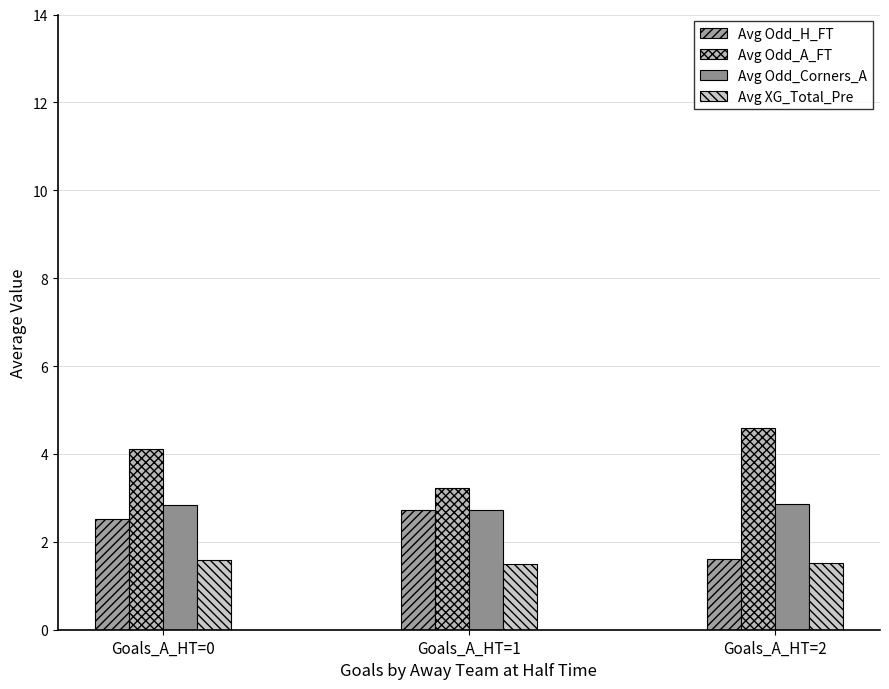

What value does the Avg Odd_A_FT series have at Goals_A_HT=0?

4.1